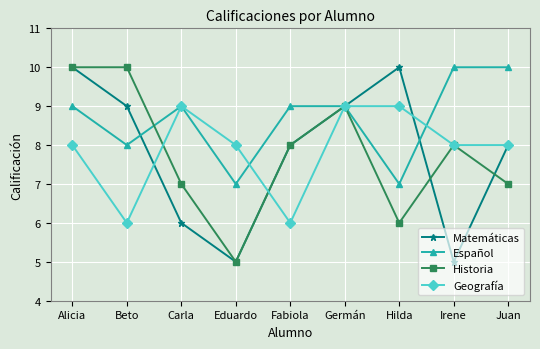

Reading left to right, list all the values displayed in this chart.

Matemáticas: 10	9	6	5	8	9	10	5	8
Español: 9	8	9	7	9	9	7	10	10
Historia: 10	10	7	5	8	9	6	8	7
Geografía: 8	6	9	8	6	9	9	8	8